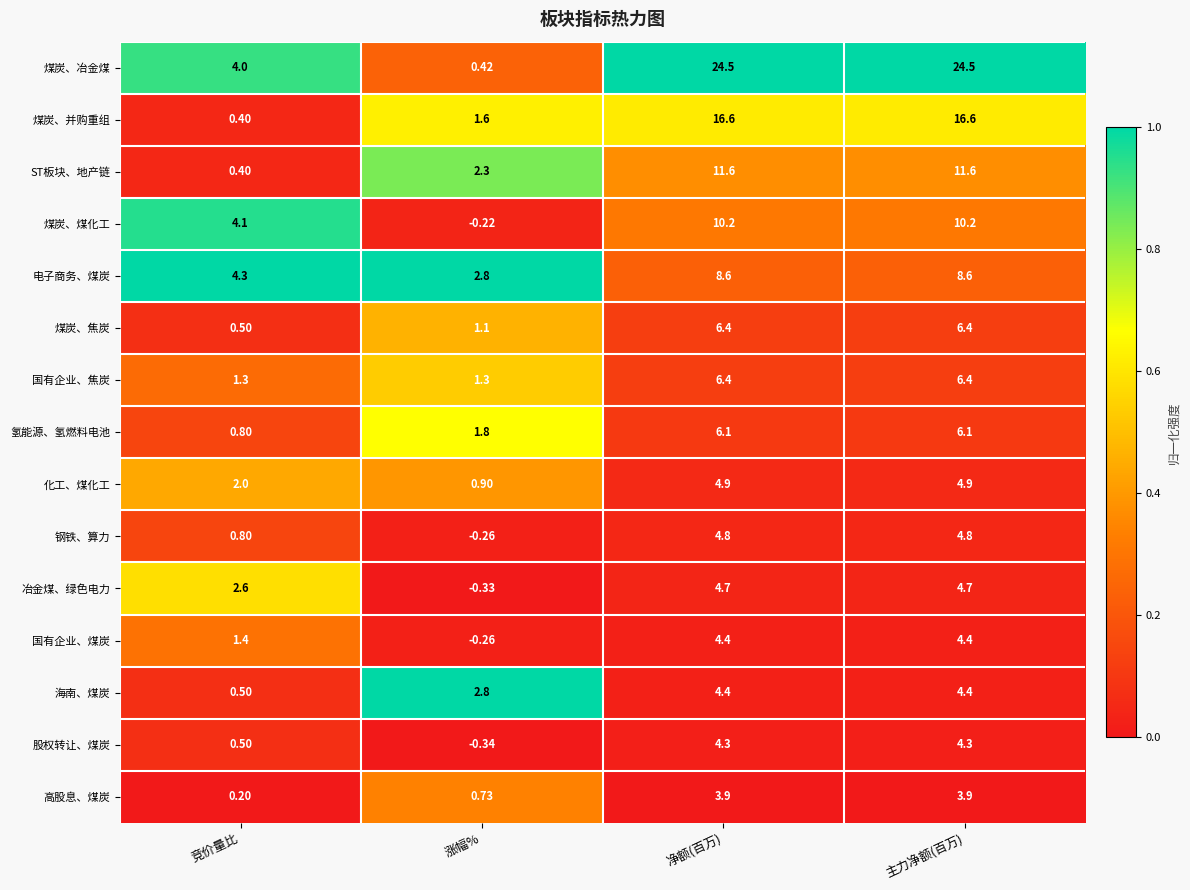

At which category does the chart reach its minimum across all series?

涨幅%